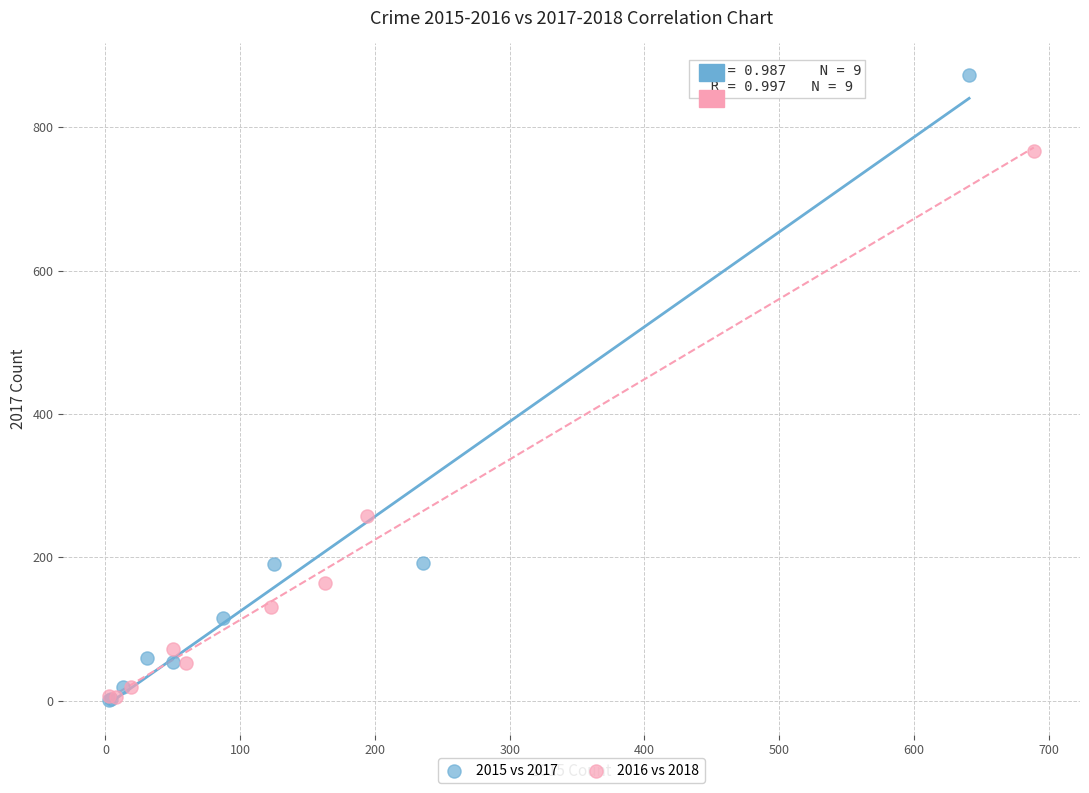

Which series reaches the maximum Y coordinate?

2015 vs 2017